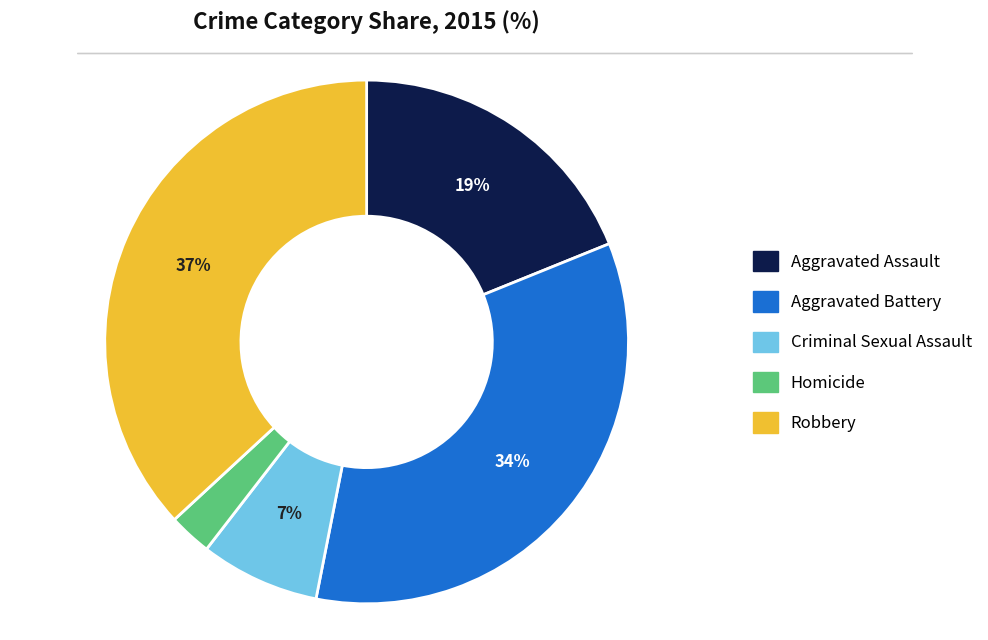

To the nearest percent, what percentage of the pie is Homicide?

3%